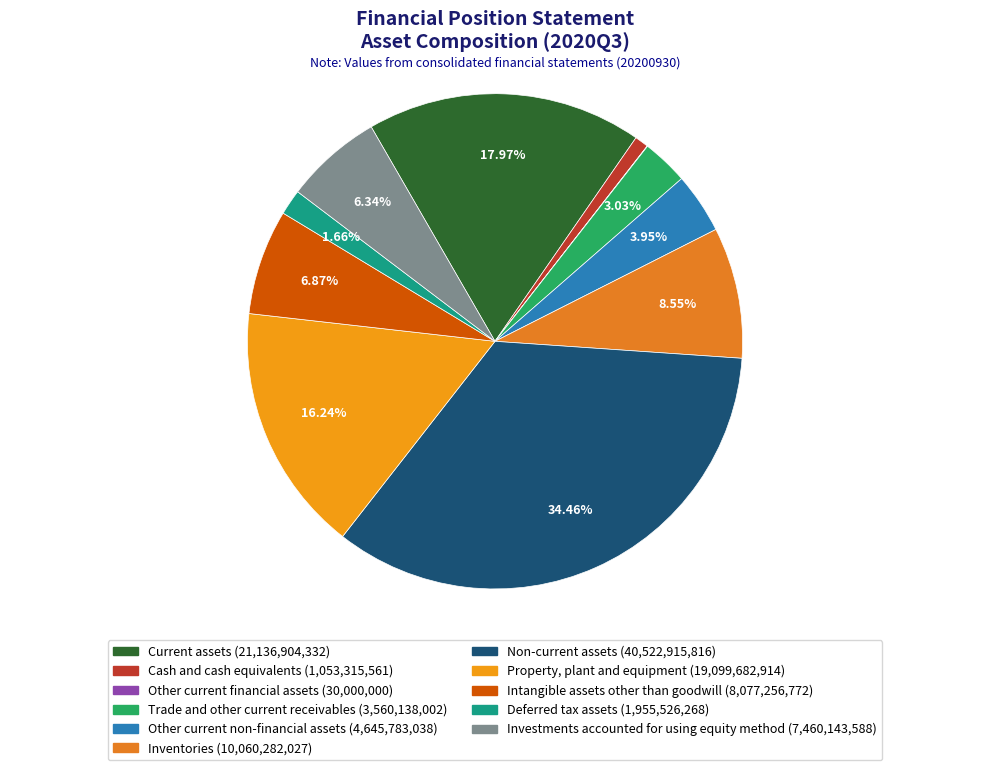

To the nearest percent, what is the average slice percentage?

9%